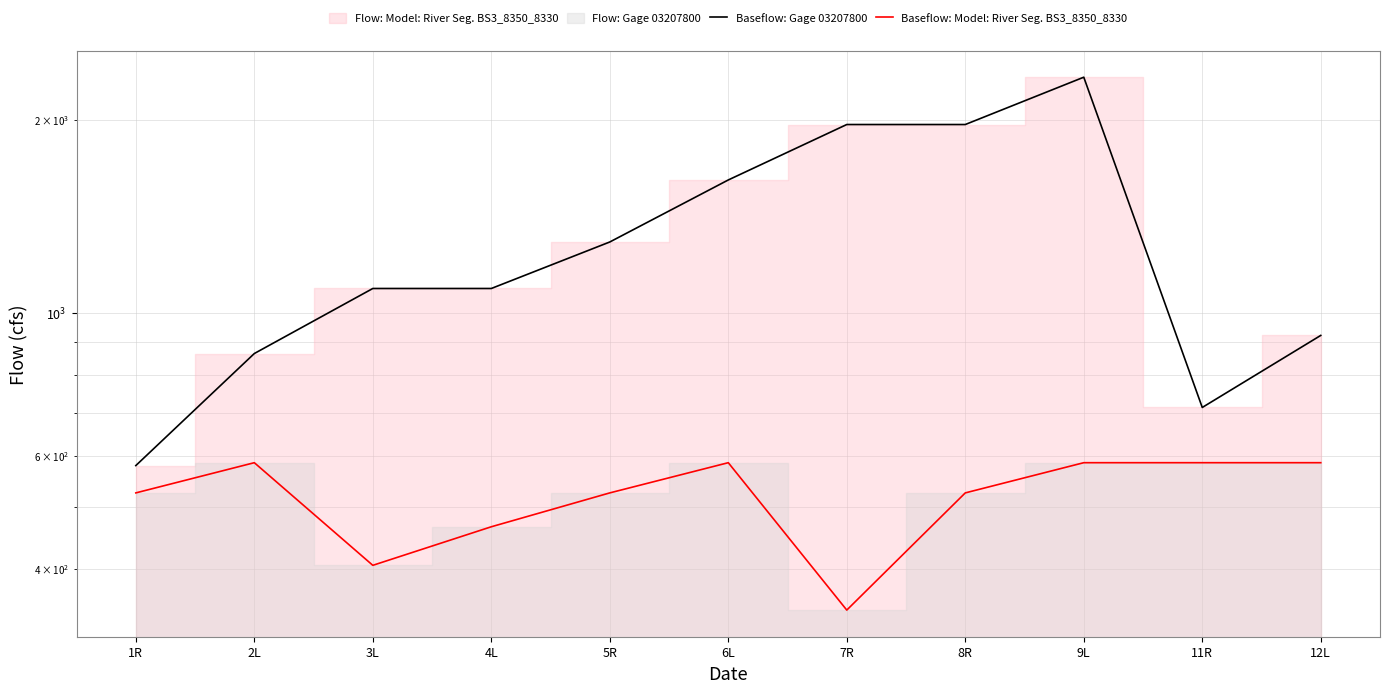

At which category does Baseflow: Gage 03207800 reach its first local valley?

11R